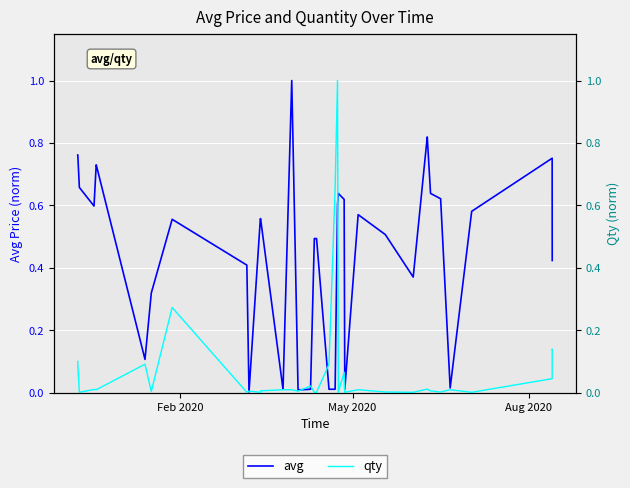

Which series has the largest total across all categories?

avg